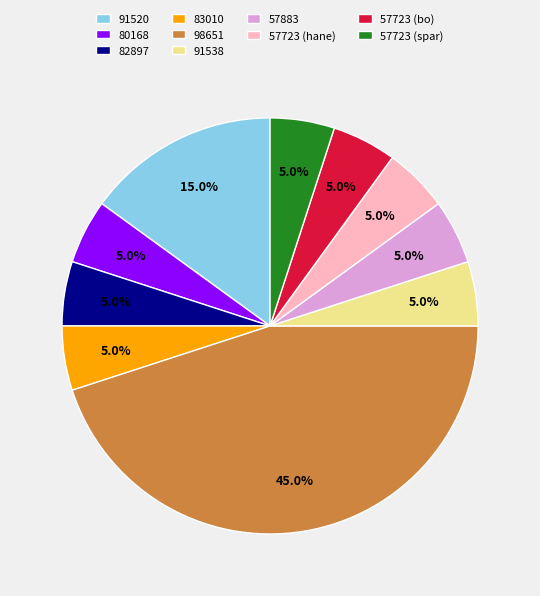

Does any single category account for the majority?

No